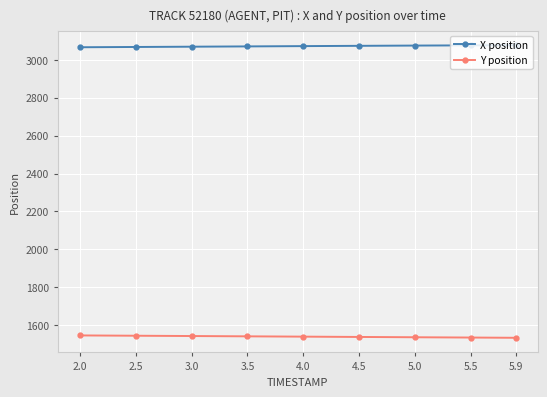

Does the chart display data point markers on the line(s)?

Yes